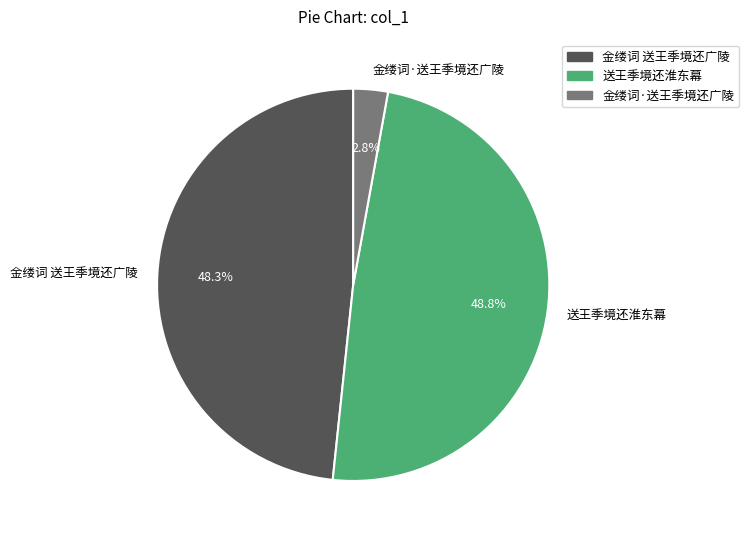

Count the number of slices in the pie.

3